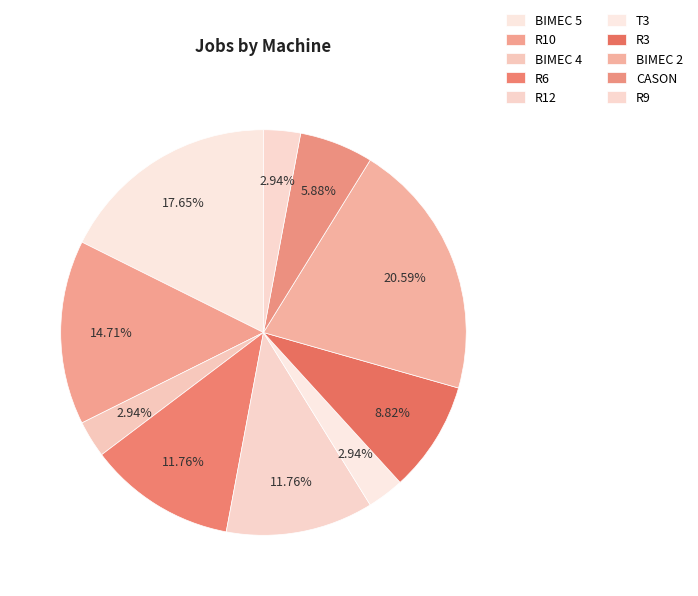

To the nearest percent, what is the difference between the largest and smallest slice percentages?

18%